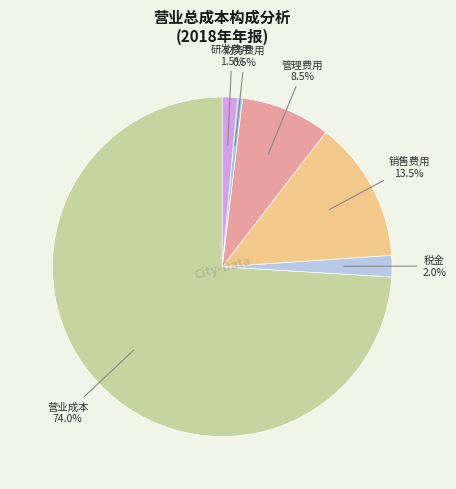

Which slice is the smallest?

财务费用